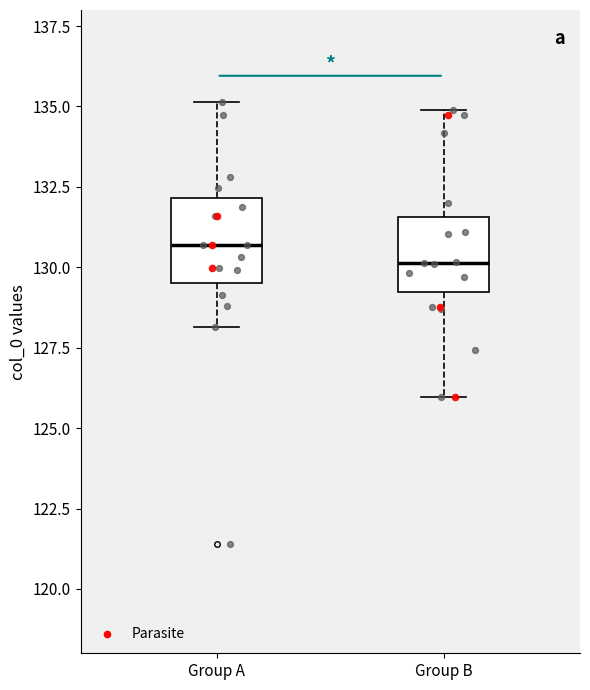

Reading left to right, transcribe this box plot: for each box, give where its median line is, the range the box spans, and where its two whiskers end, as read against the y-axis. The values are not printed on the chart, so give them approximately, as read against the axis.

Group A: median 130.5, box 129.5 to 132.0, whiskers 128.0 to 135.0
Group B: median 130.0, box 129.0 to 131.5, whiskers 126.0 to 135.0